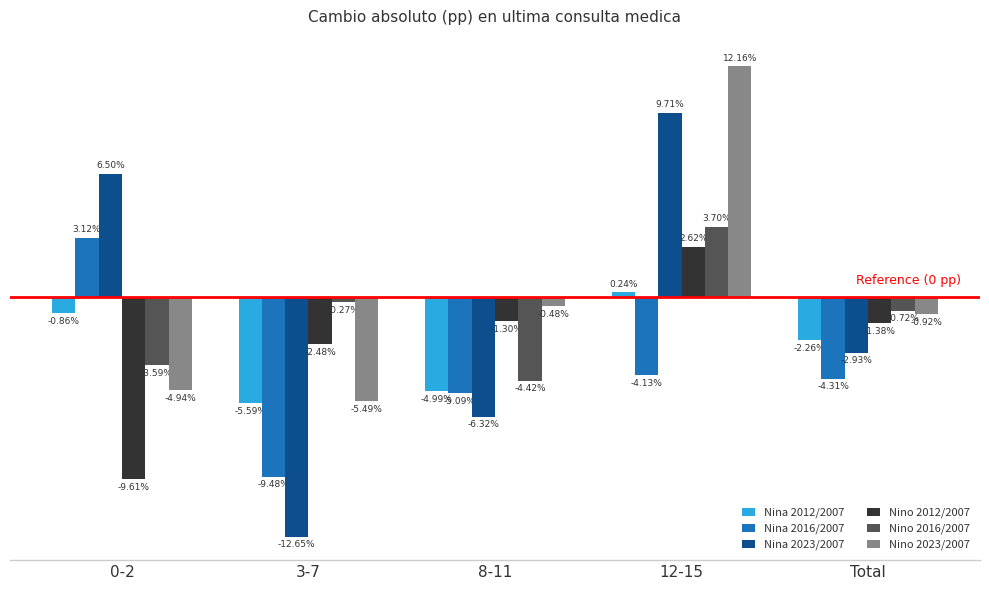

Between 0-2 and 8-11, which series saw the biggest shift?

Nina 2023/2007